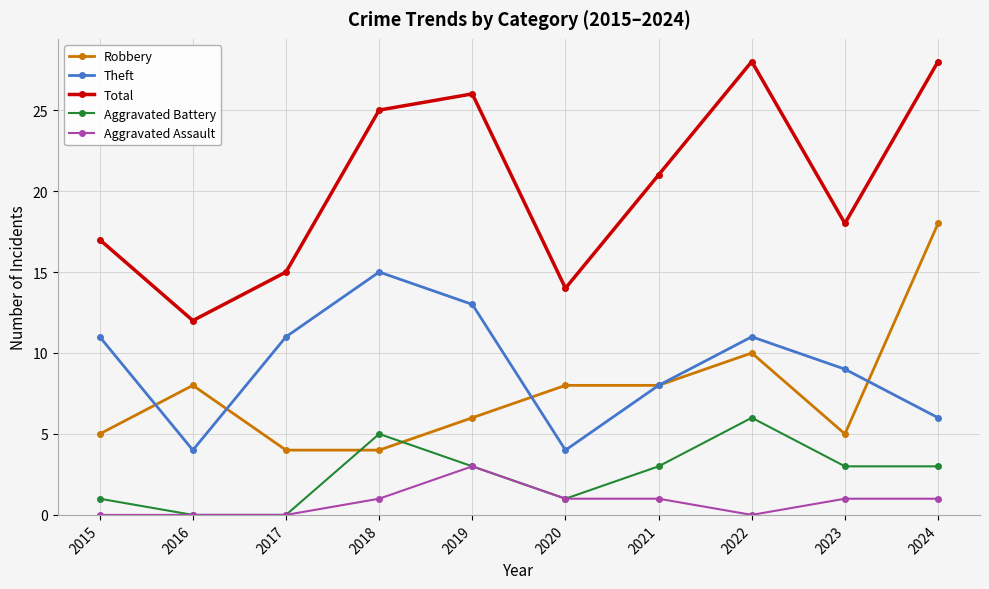

At which category does Theft reach its first local peak?

2018